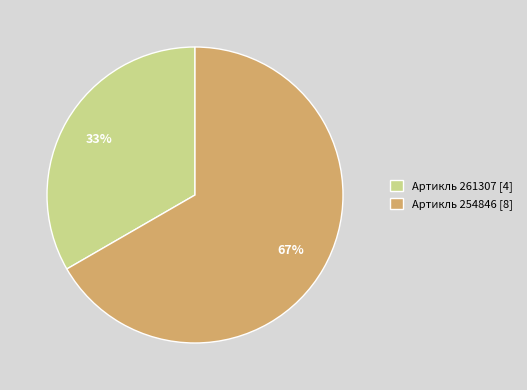

Combined, do Артикль 254846 [8] and Артикль 261307 [4] account for over 50%?

Yes